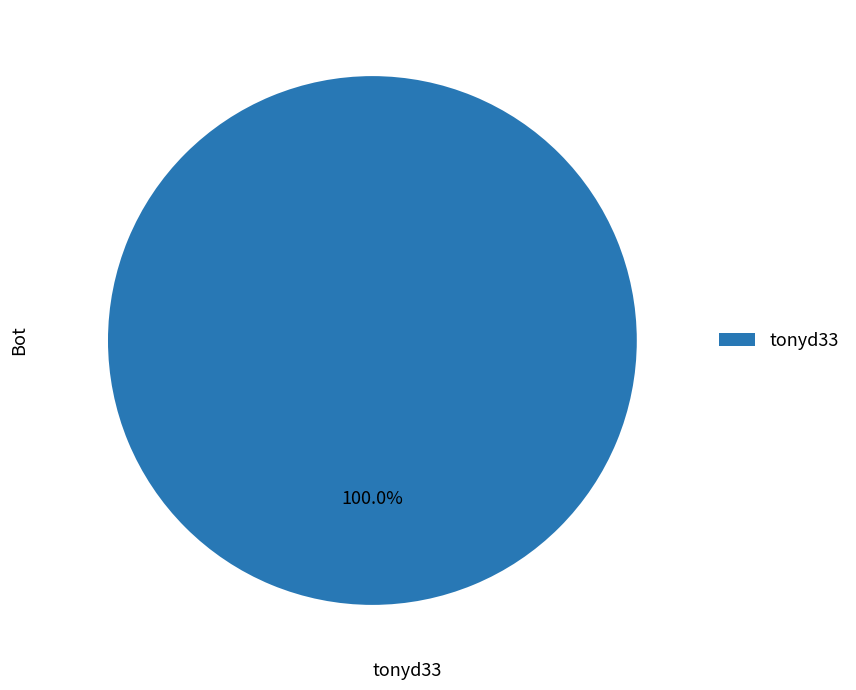

Which slice represents more than half of the pie?

tonyd33